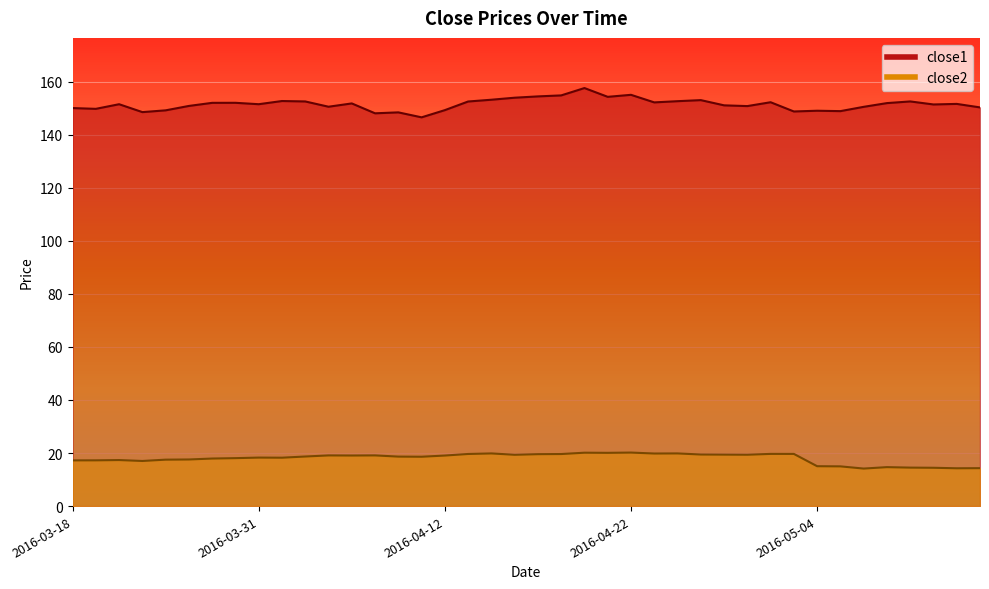

Which series has the largest total across all categories?

close1